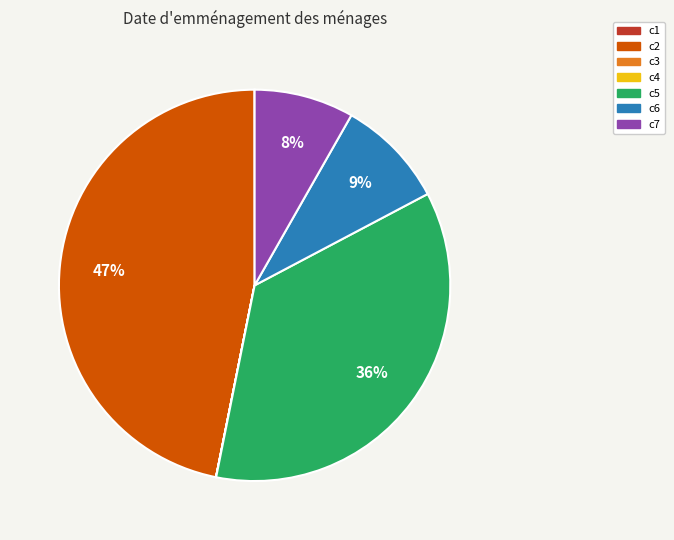

Which slice is the largest?

c2